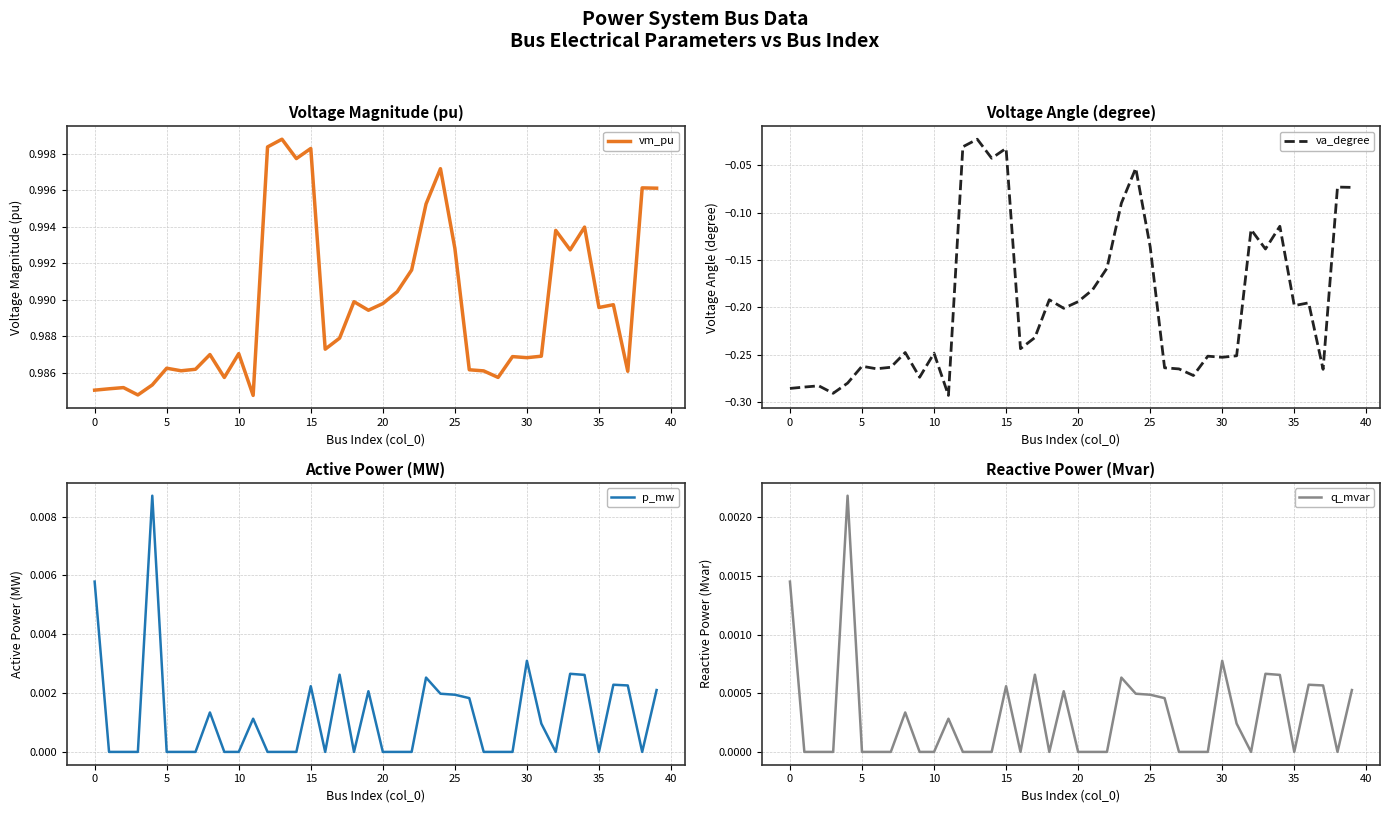

What is the label of the 37th point from the left?

36